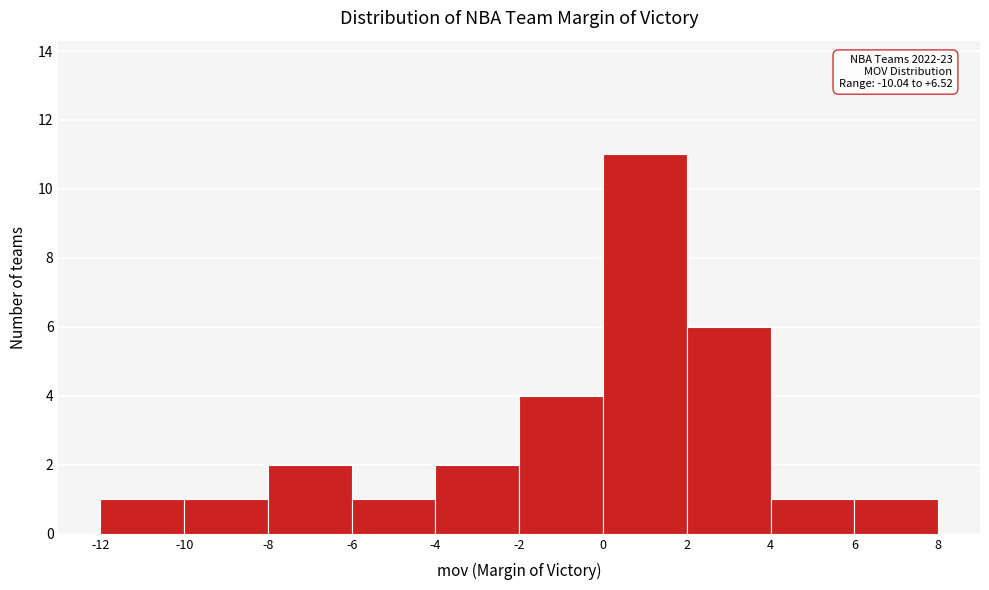

Which range on the x-axis has the tallest bar?

0 to 2